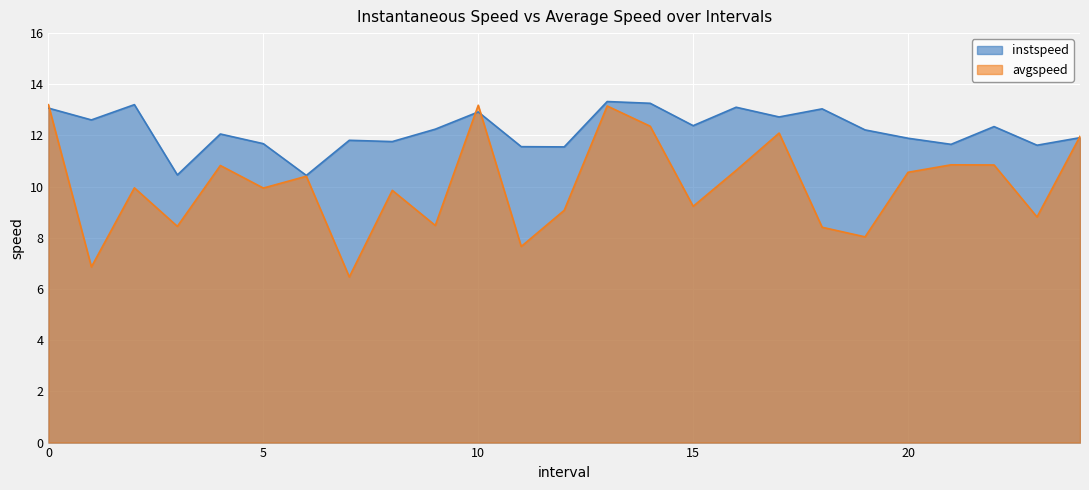

What is the value of the avgspeed point at the 20th from the left?

8.0